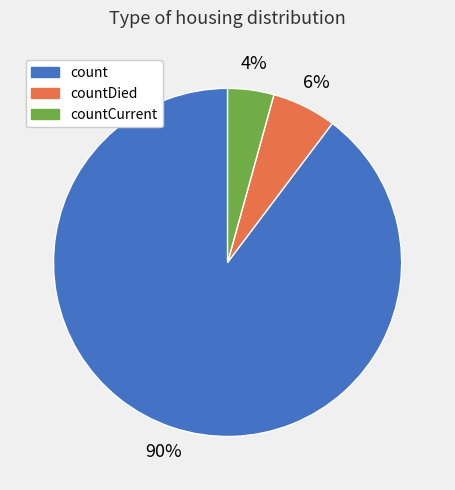

To the nearest percent, what is the combined percentage of countCurrent and countDied?

10%